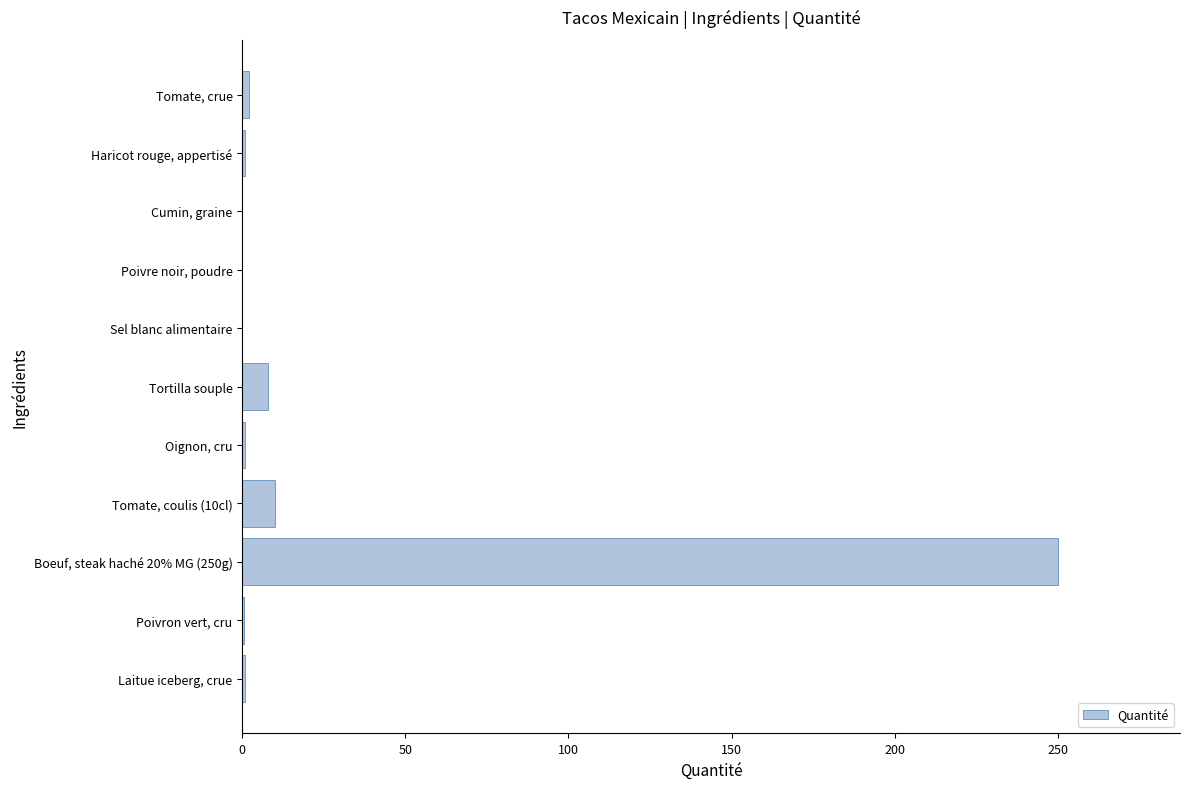

The chart shows a value of 8.0 at Tortilla souple. True or false?

True